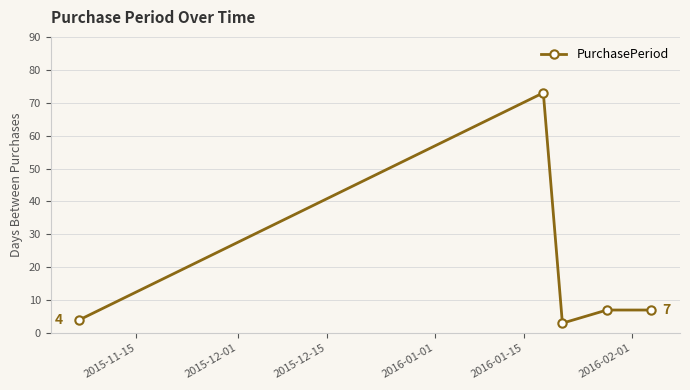

What is the value of the 1st point from the left?

4